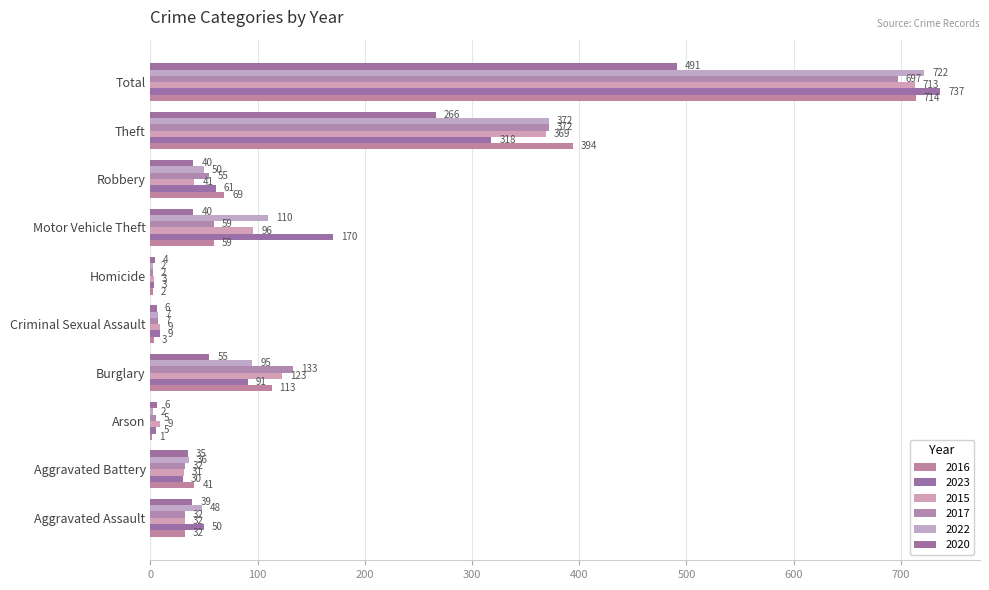

What is the approximate value of 2016 at Theft?

394